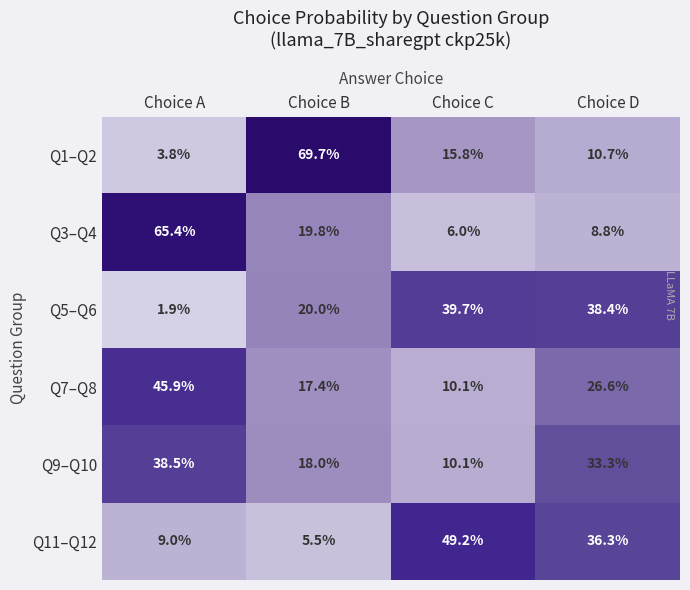

What is the spread (max minus min) of values at Choice D?

29.6